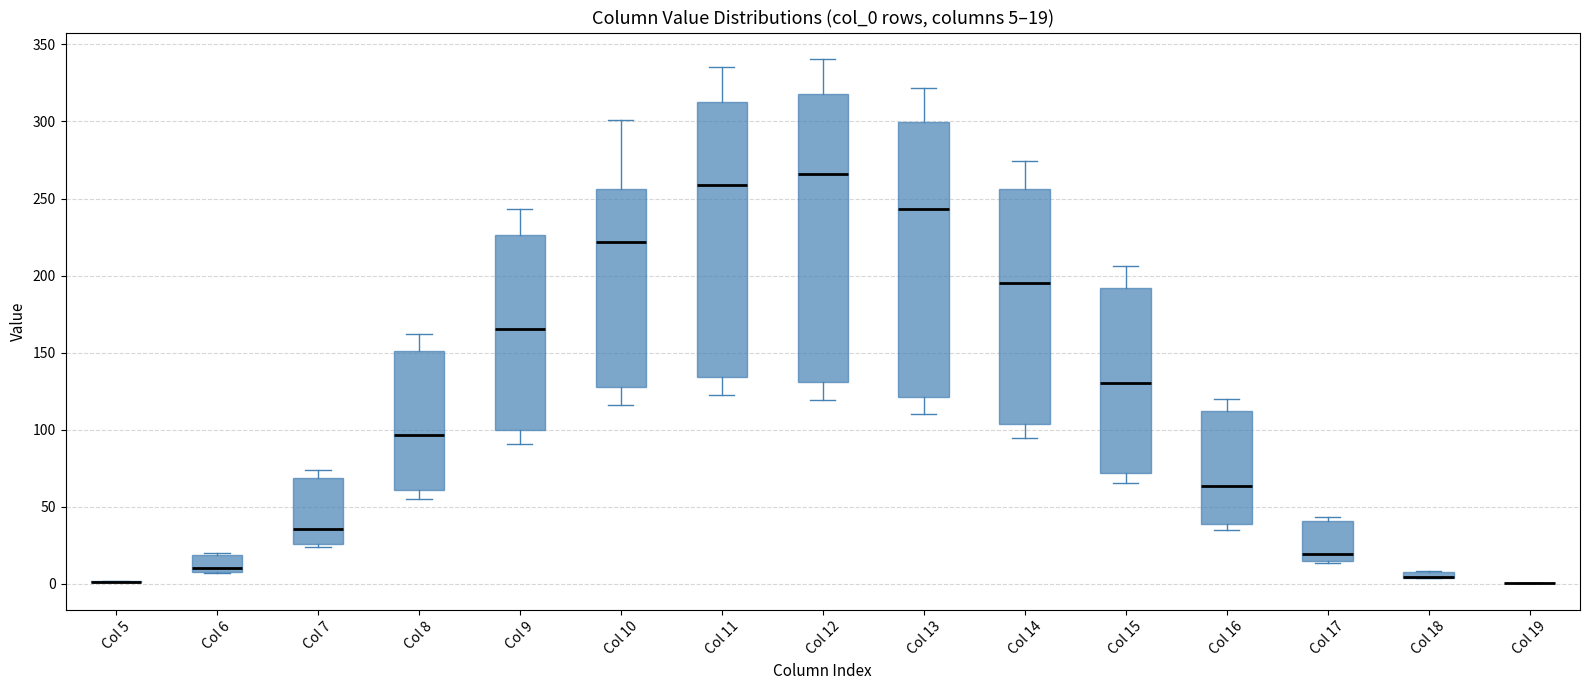

Comparing the boxes themselves (not the whiskers), which one is the tallest?

Col 12